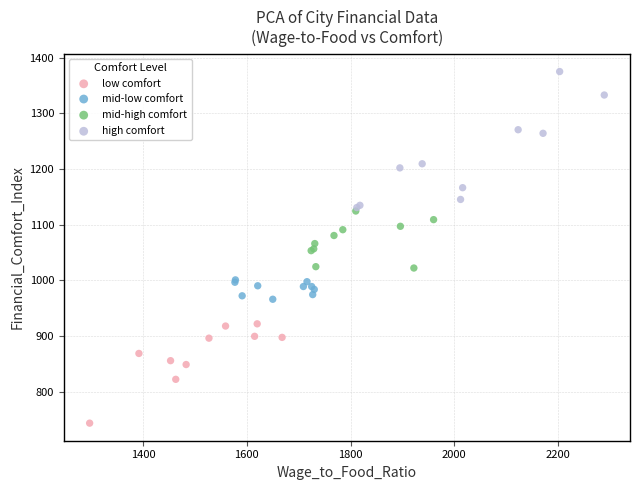

Which series reaches the maximum Y coordinate?

high comfort